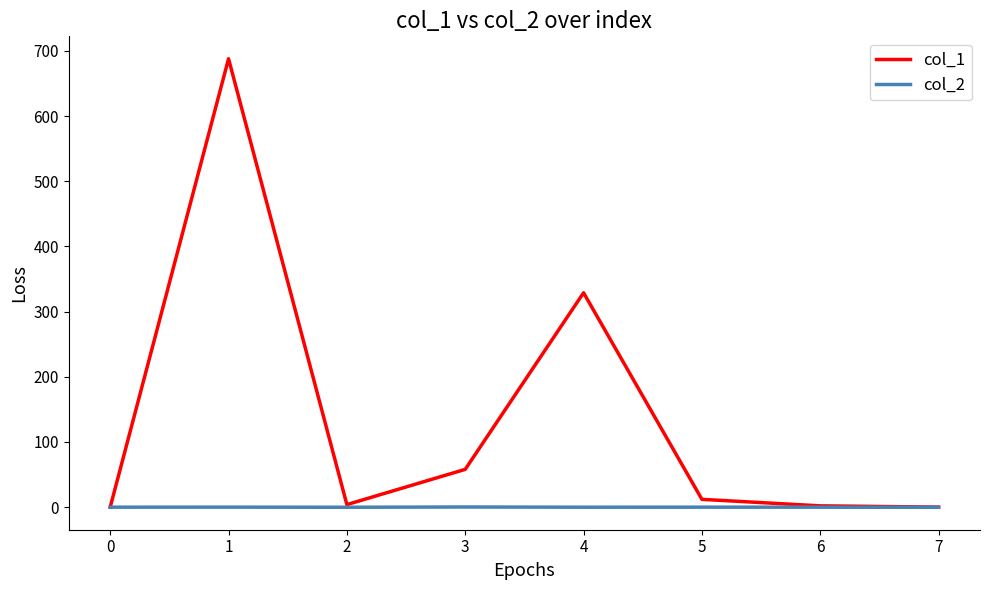

Which series has the widest spread of values?

col_1